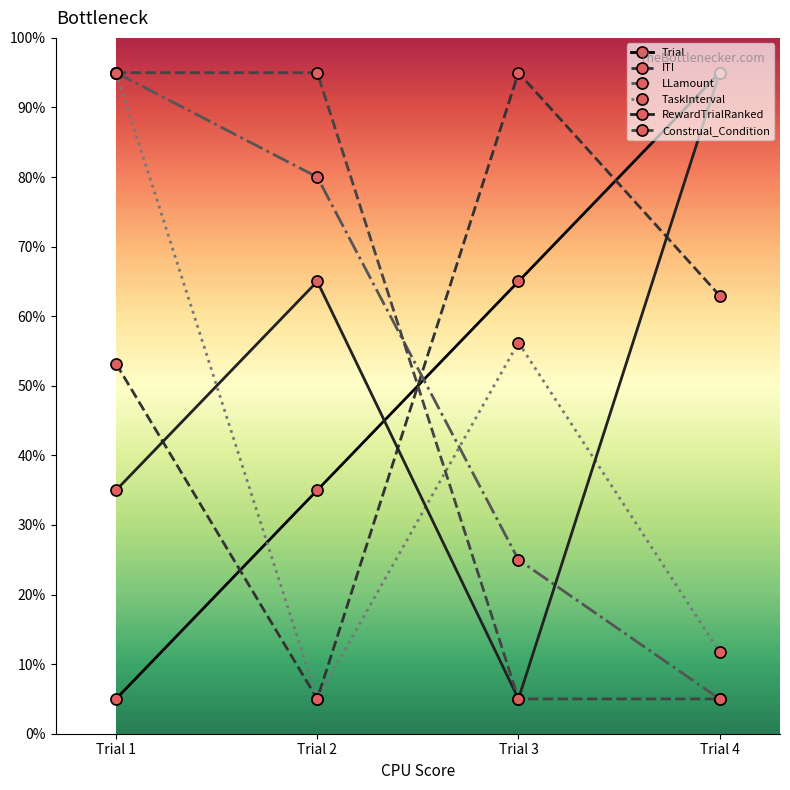

Count the RewardTrialRanked values in the range 35 to 95.

3